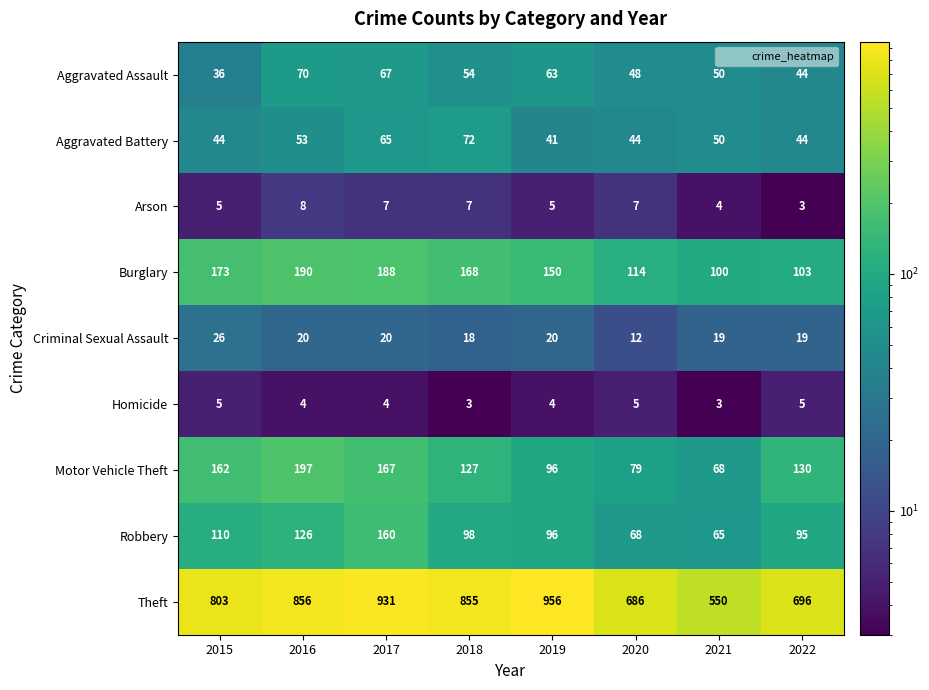

What is the smallest value displayed?

3